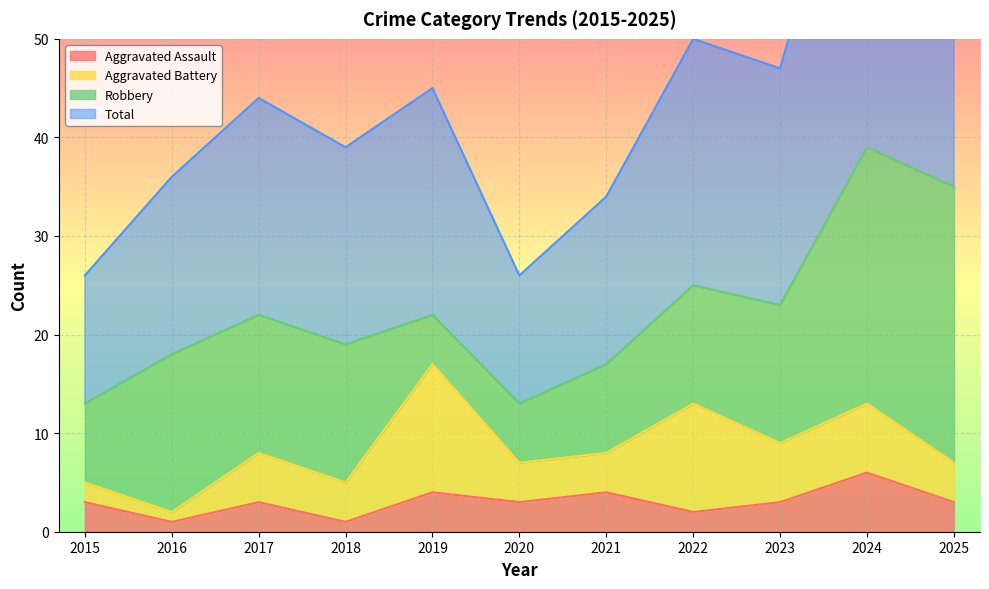

What is the average value of the Total series?

45